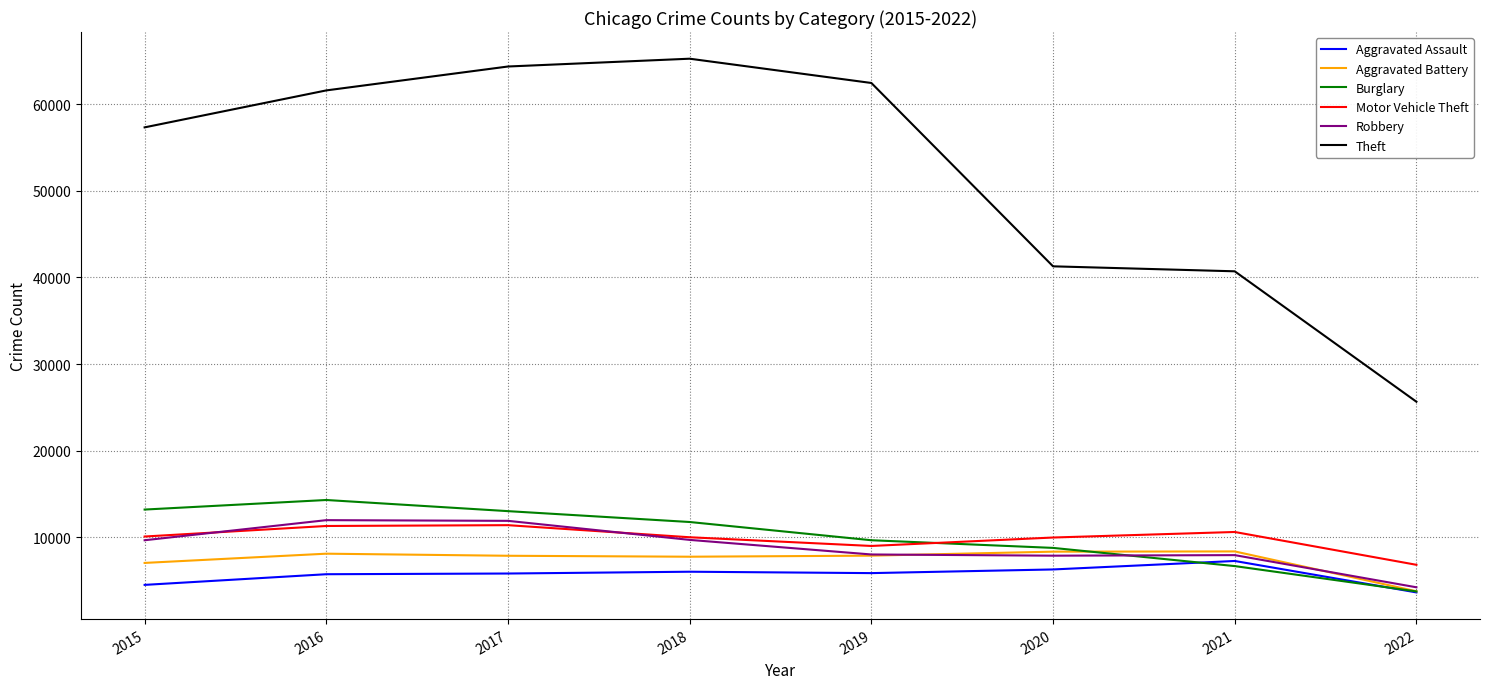

Does the chart display data point markers on the line(s)?

No